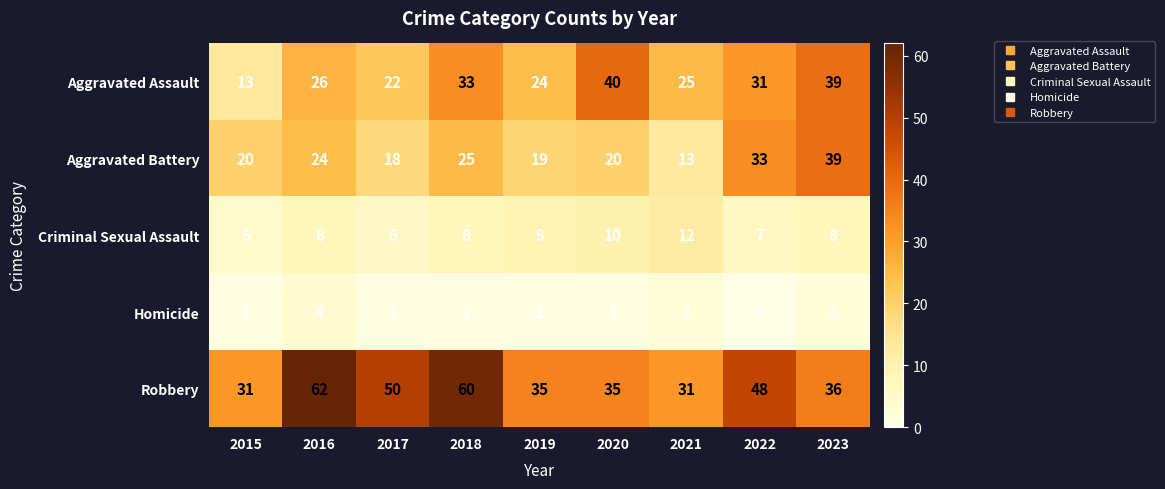

Which series has the largest range (max minus min)?

Robbery